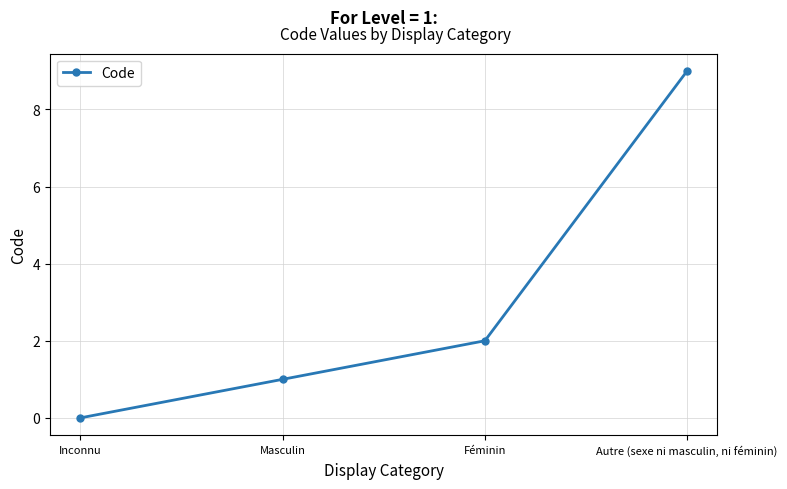

Which label corresponds to the smallest value in the chart?

Inconnu